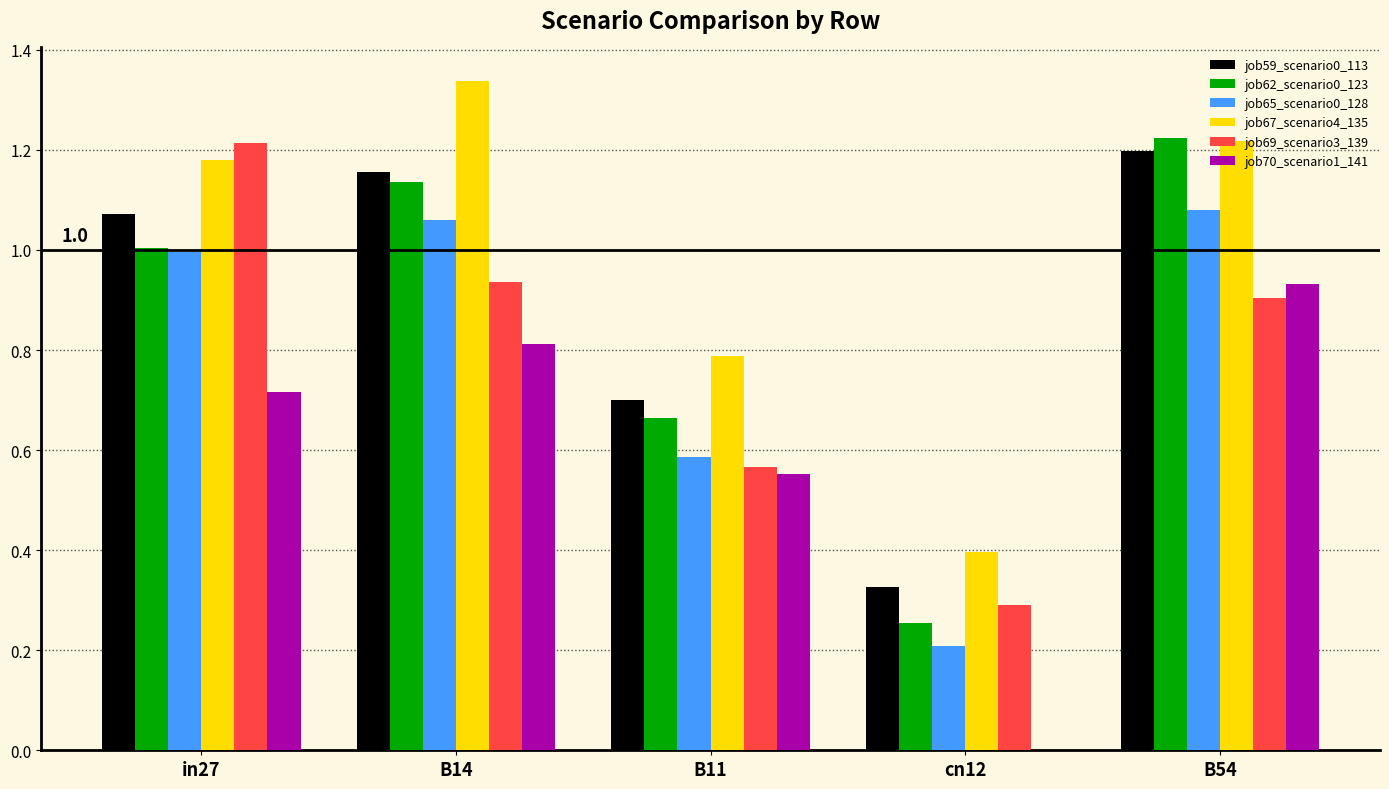

Where does the job59_scenario0_113 series first go above 1?

in27